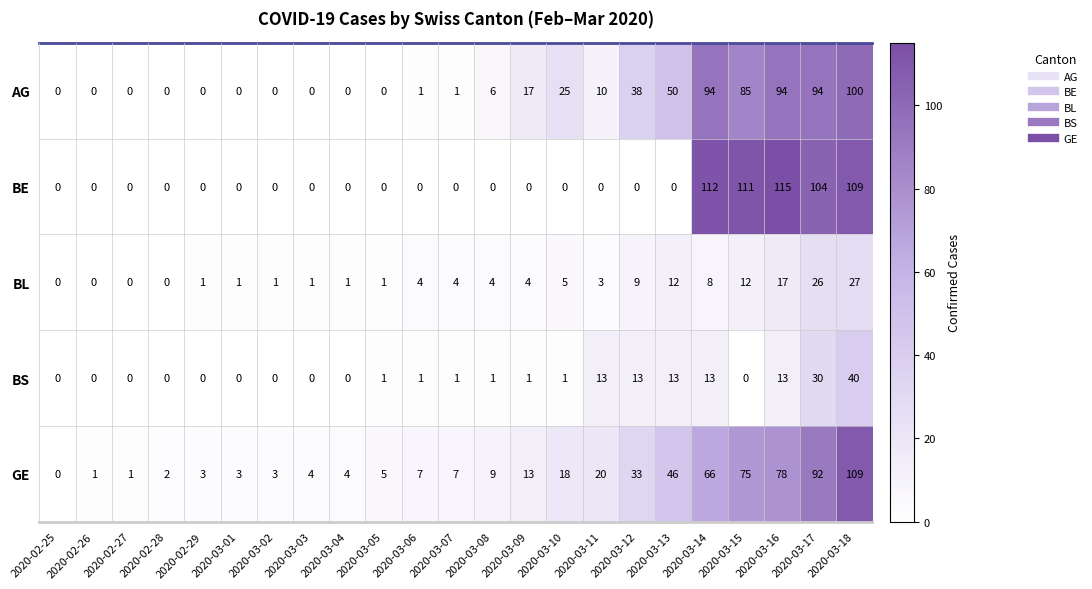

The BE series shows 50 at 2020-03-04. True or false?

False